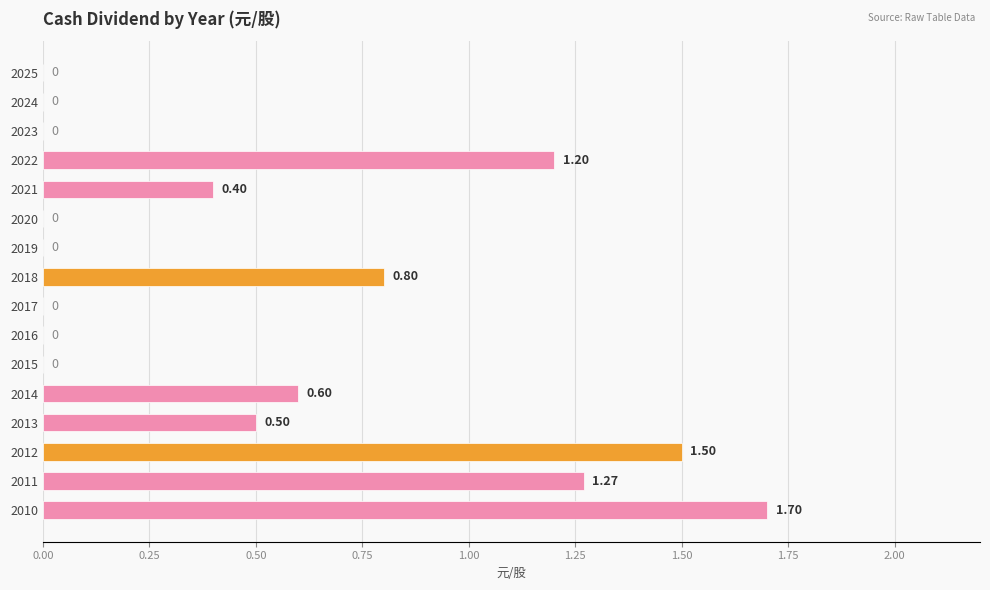

What is the sum of all values?

8.0